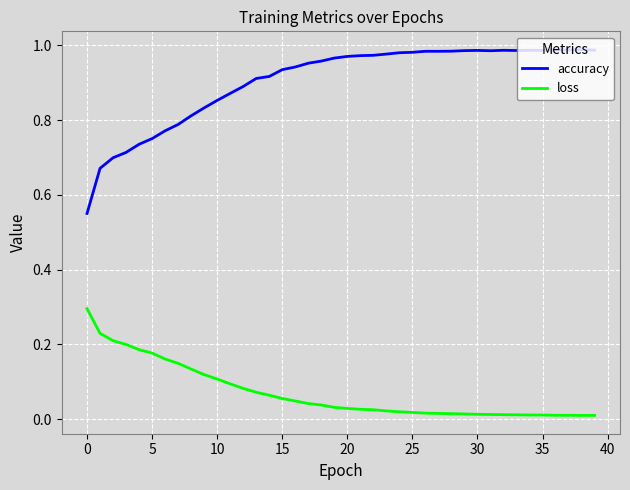

True or false: loss and accuracy intersect in this chart.

False